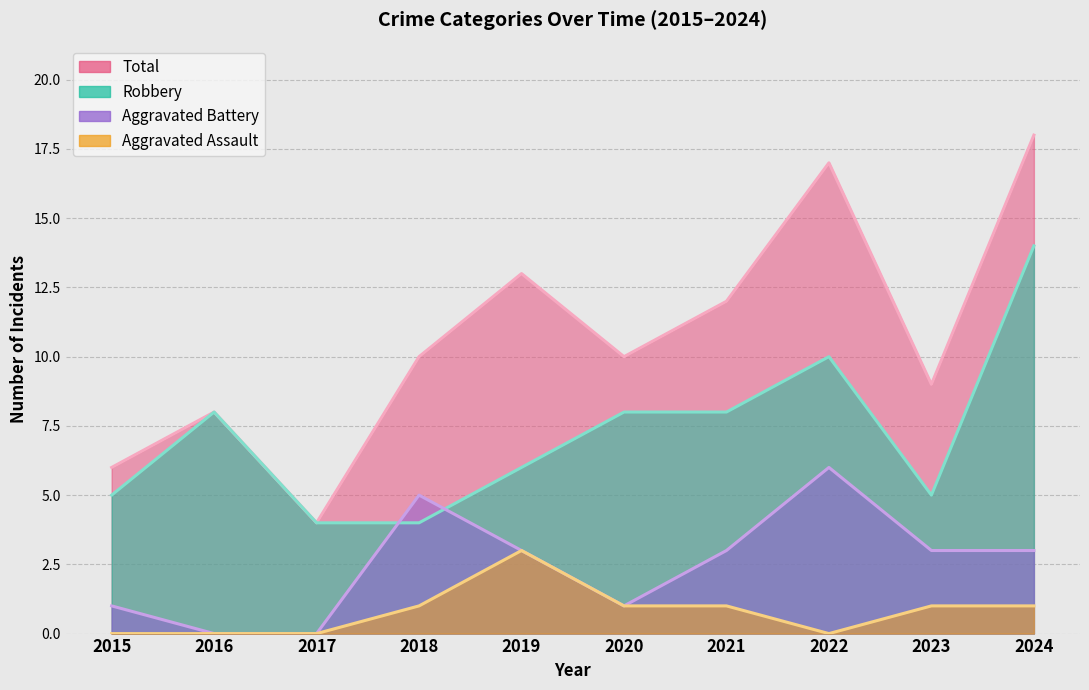

Which series has the largest total across all categories?

Total